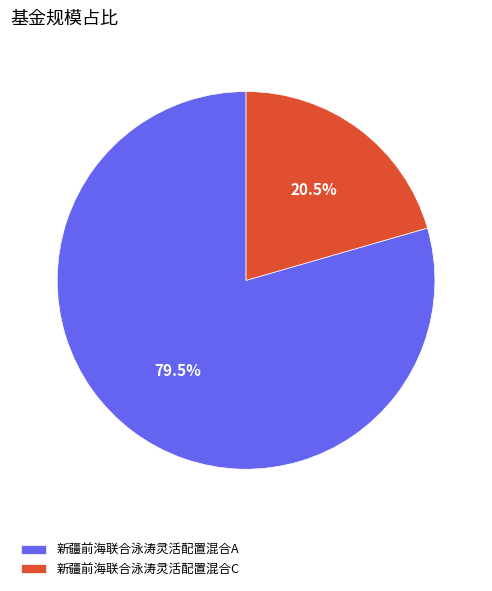

The 新疆前海联合泳涛灵活配置混合C slice represents 15% of the pie. True or false?

False